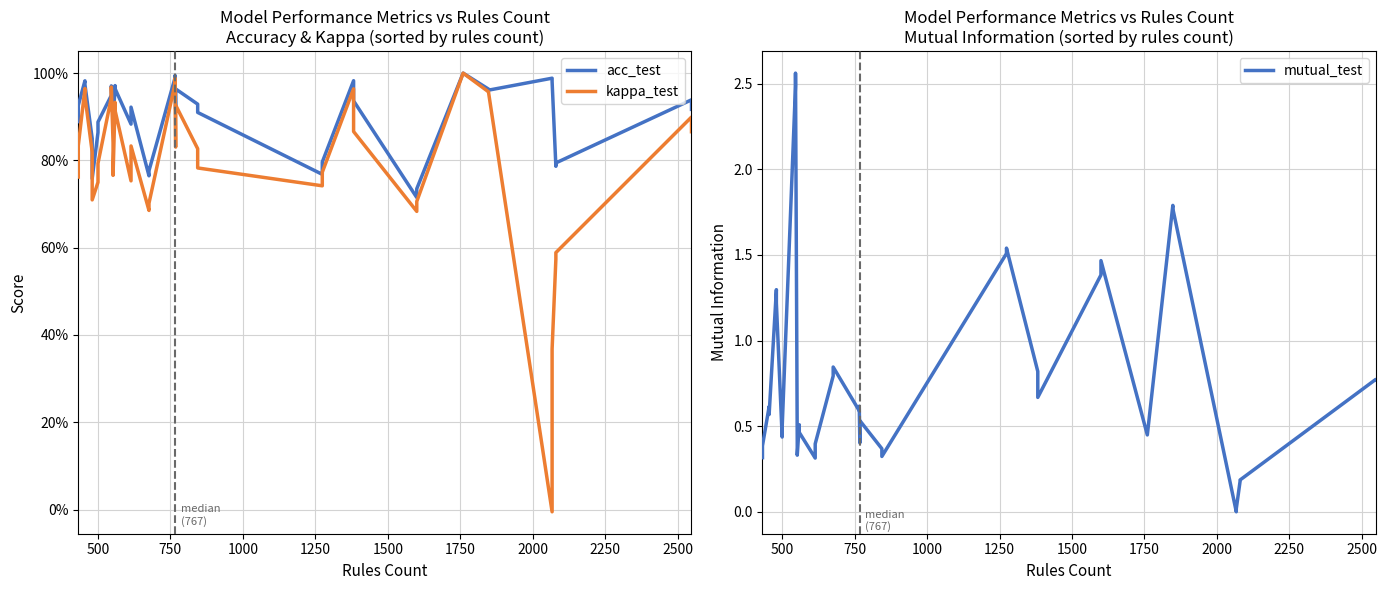

Is it true that mutual_test equals 0.3 at 38?

False